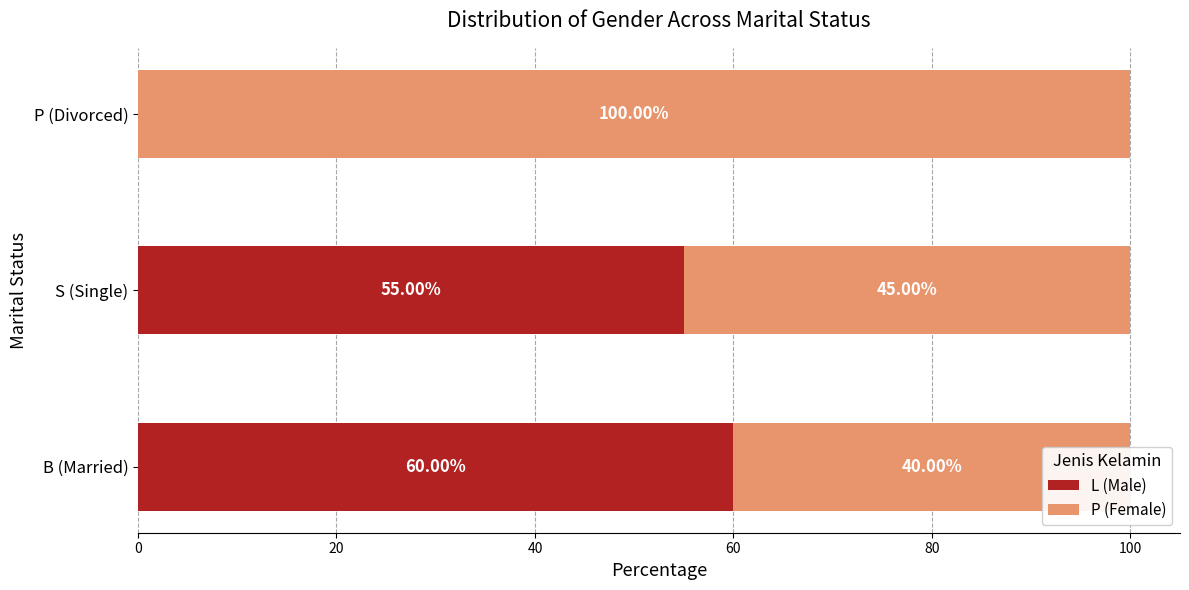

List the labels in order of L (Male) value, smallest first.

40, 20, 0